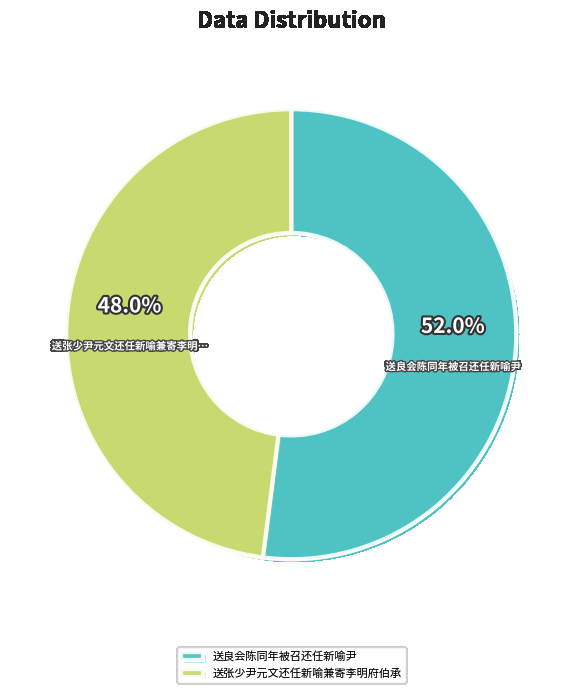

True or false: 送良会陈同年被召还任新喻尹 accounts for 52% of the total.

True